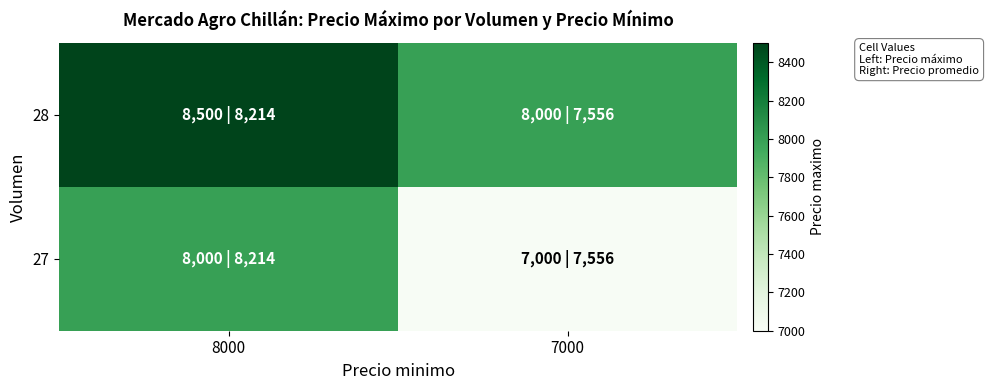

Which series changed the most between 8000 and 7000?

27